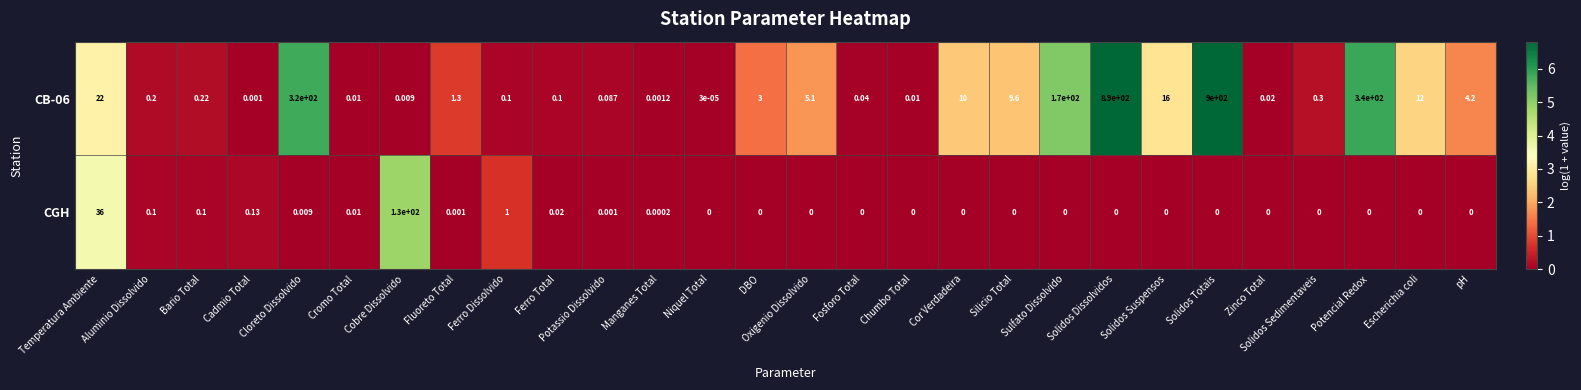

Which series has the largest total across all categories?

CB-06